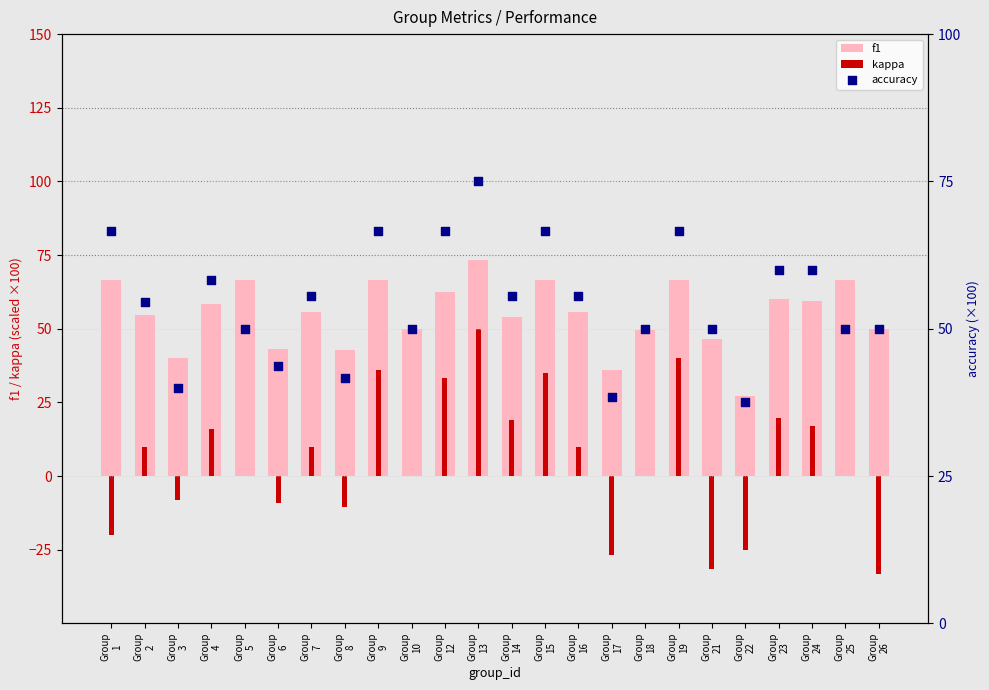

At how many categories does at least one series exceed -2?

24